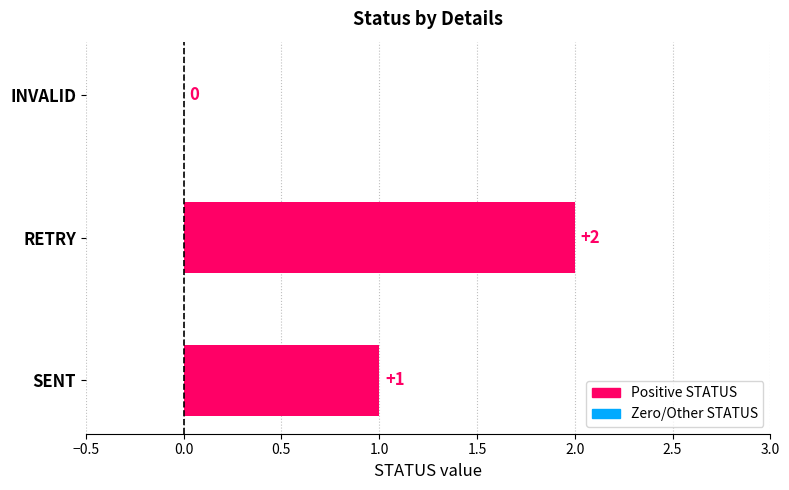

Reading bottom to top, extract all data points from this chart.

SENT=1	RETRY=2	INVALID=0